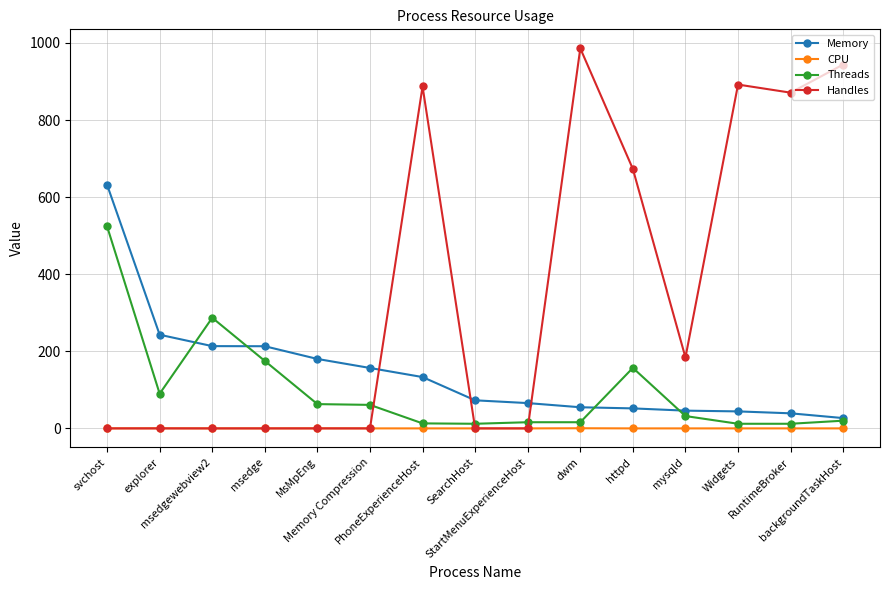

At which category does the chart reach its peak across all series?

dwm